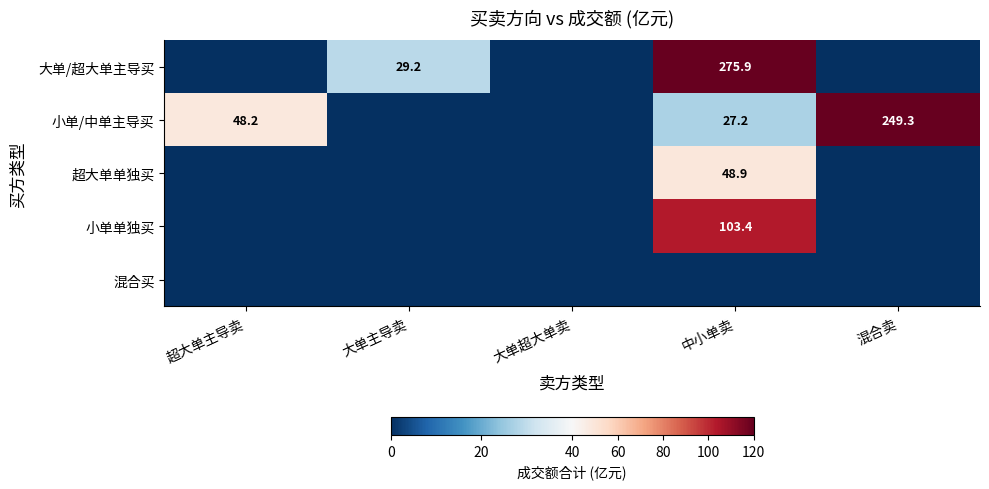

The 大单/超大单主导买 series shows 6.0 at 大单主导卖. True or false?

False